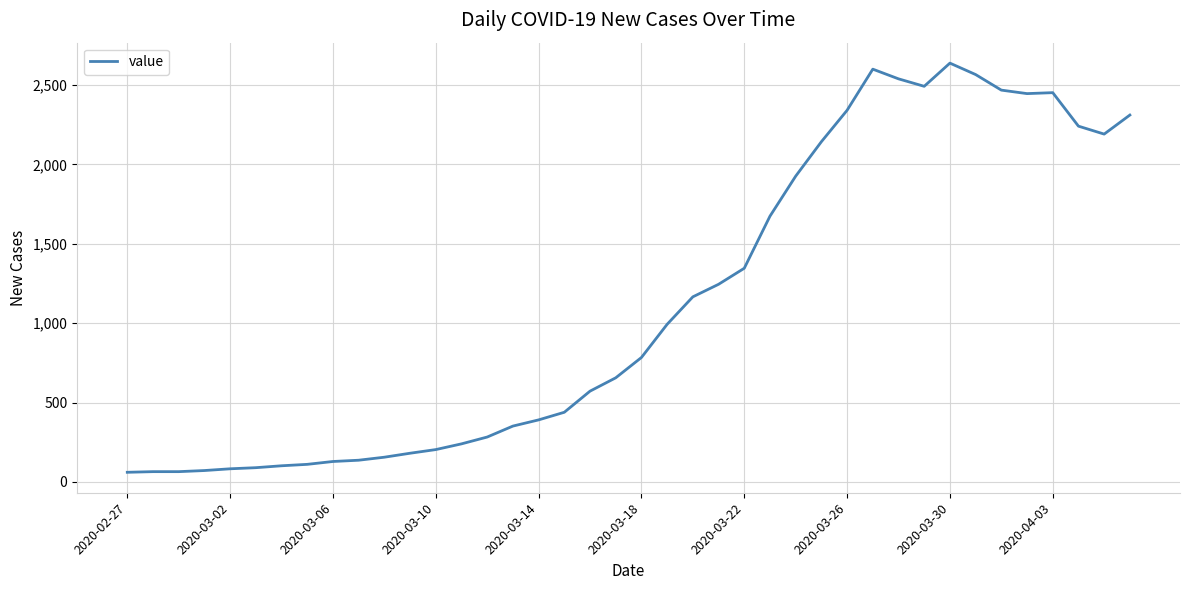

What is the maximum value shown in the chart?

2638